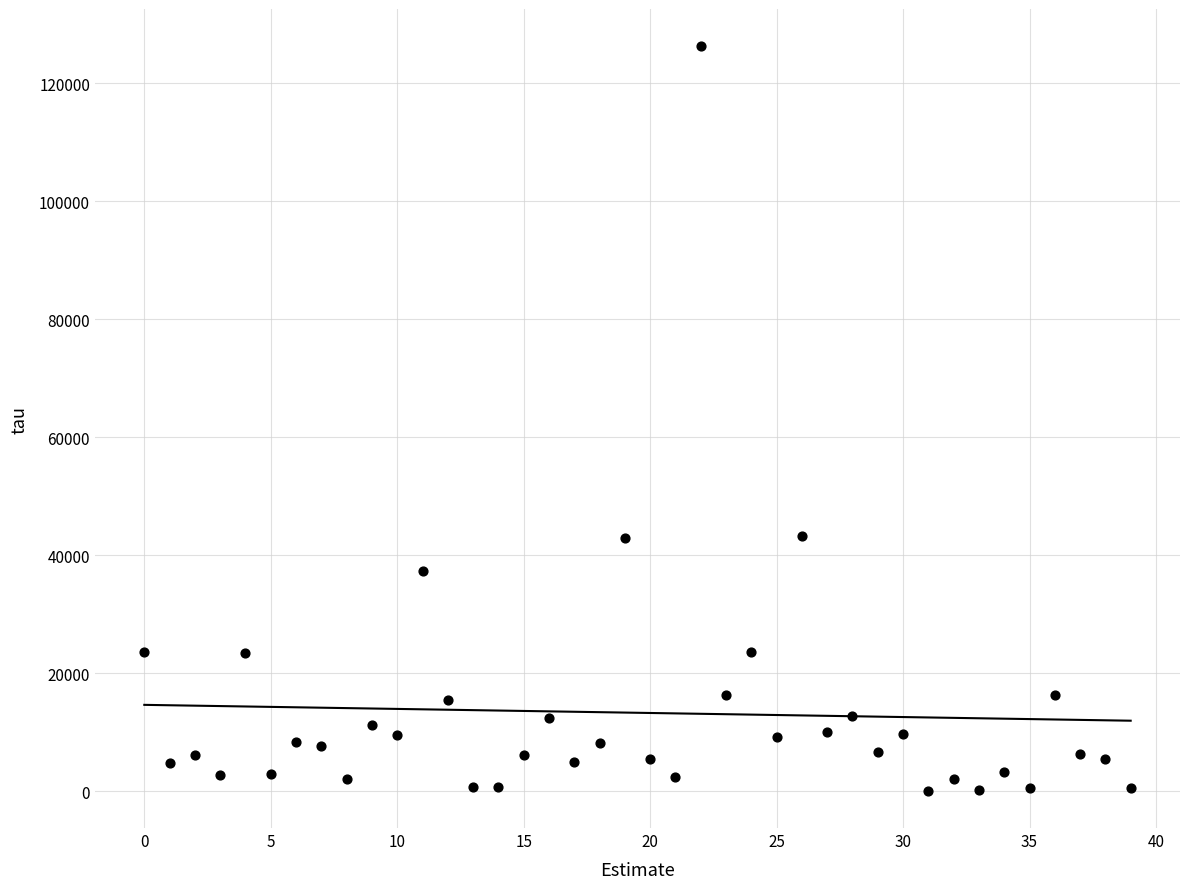

Count the number of points in this scatter plot.

40